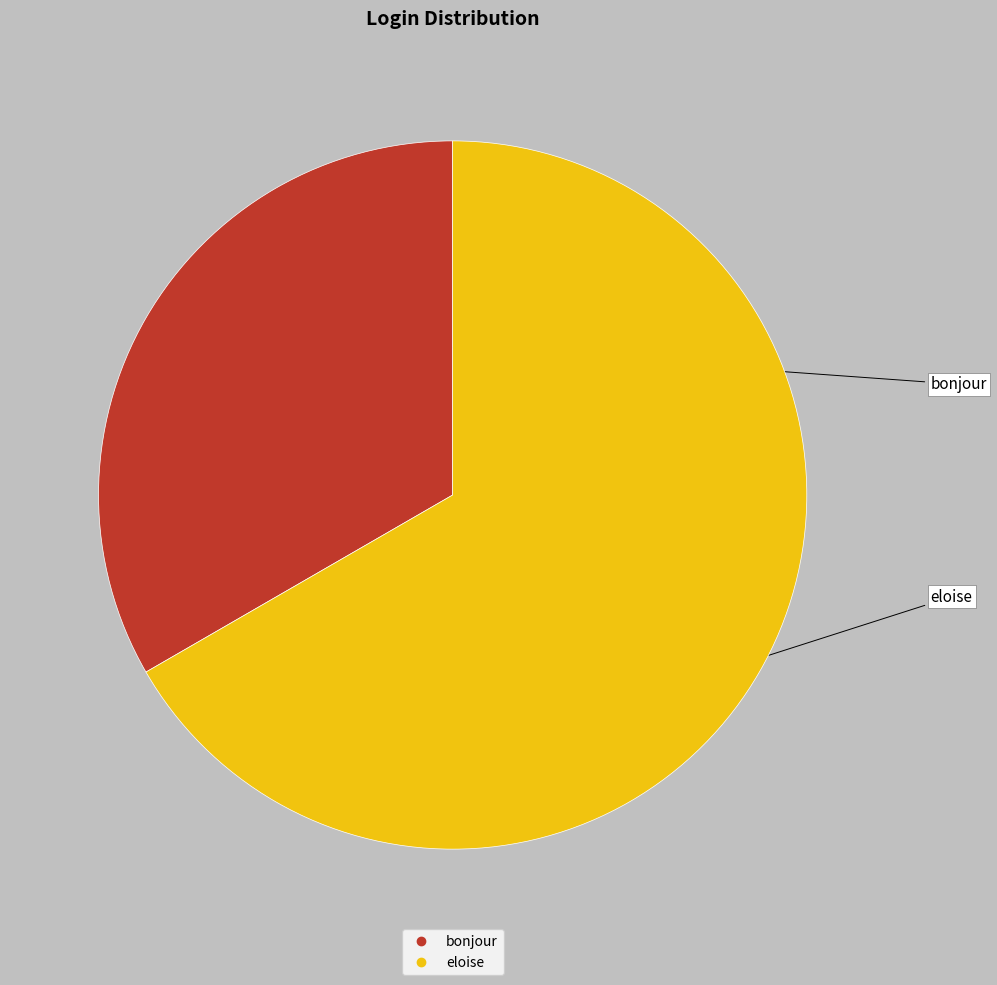

Is the sum of bonjour and eloise greater than half?

Yes